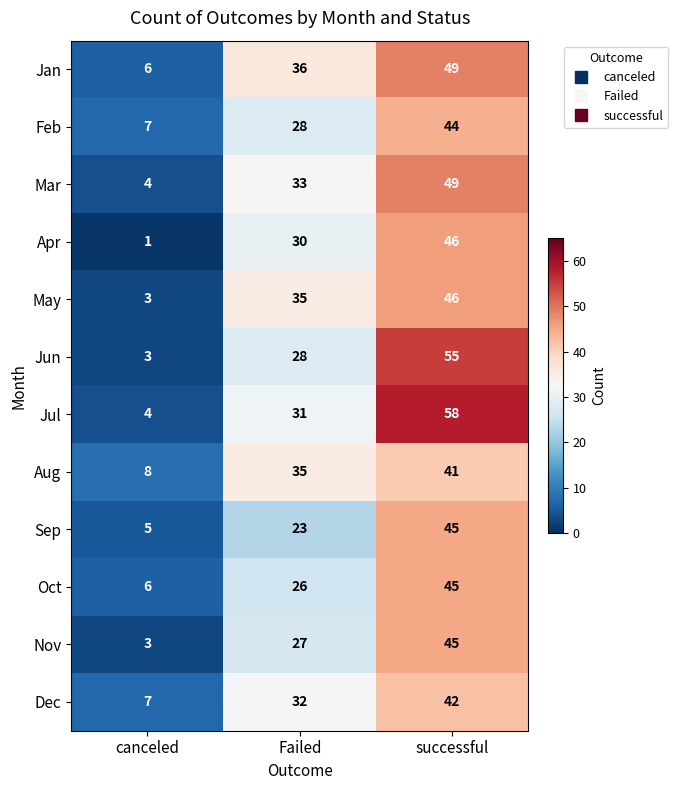

Which series changed the most between canceled and successful?

Jul